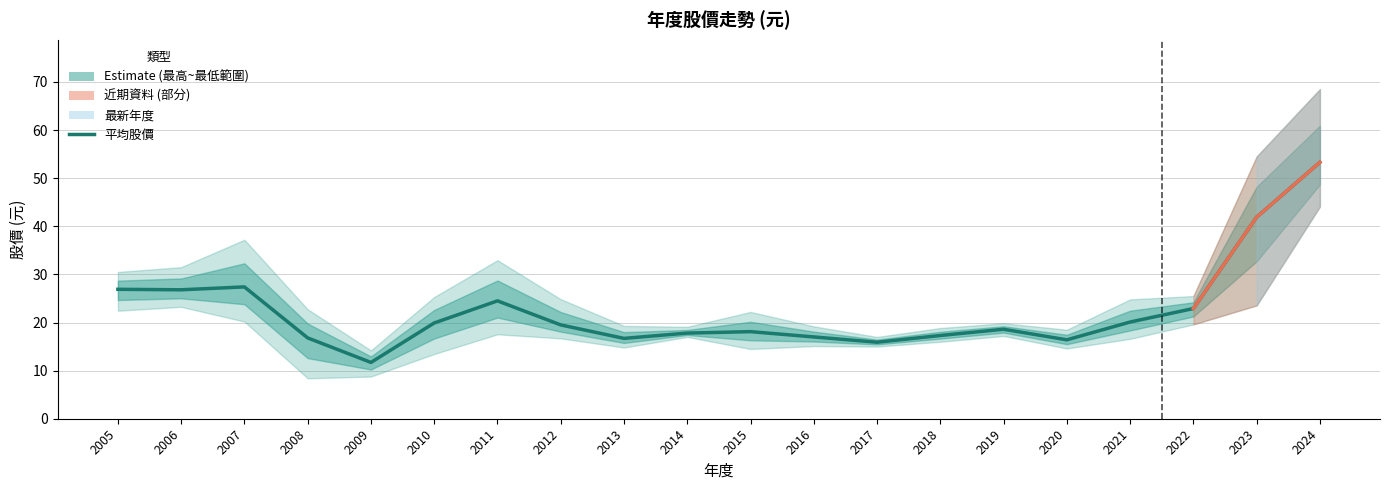

How many interior local peaks does the 平均股價 series have?

4